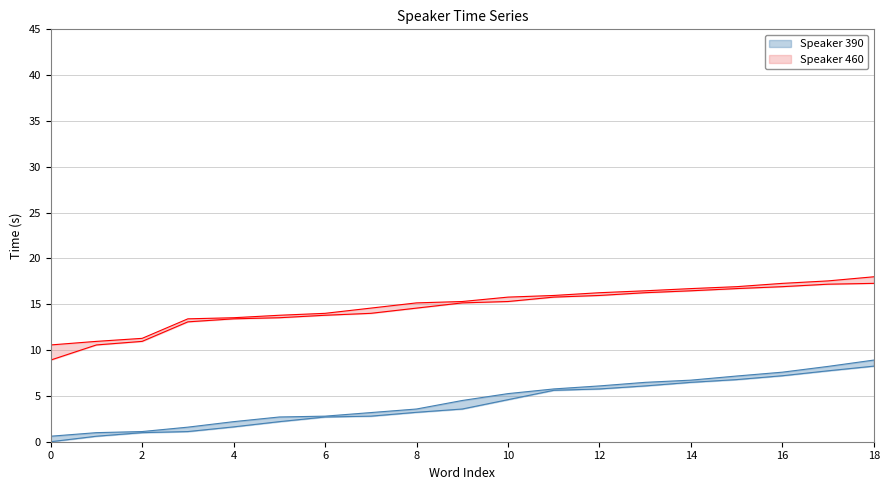

What is the difference between the maximum and minimum values in the To_460 series?

7.4